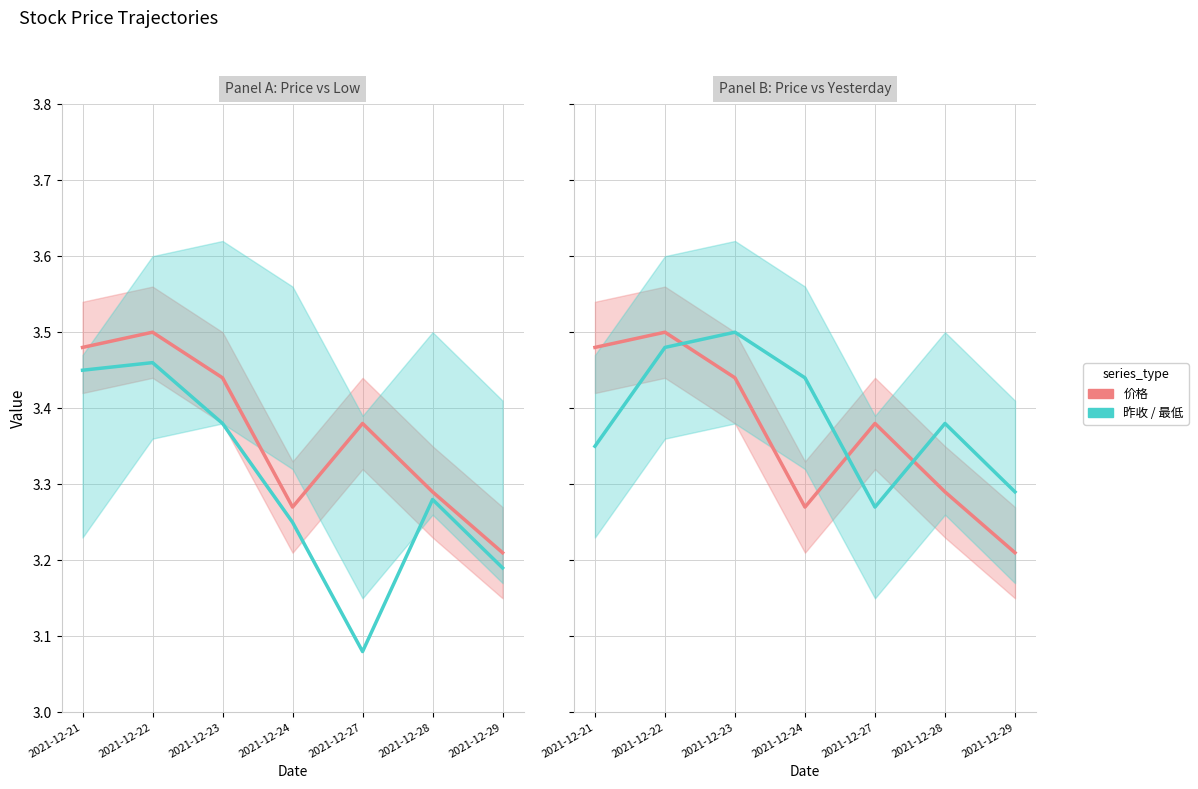

Which series has the widest spread of values?

最低